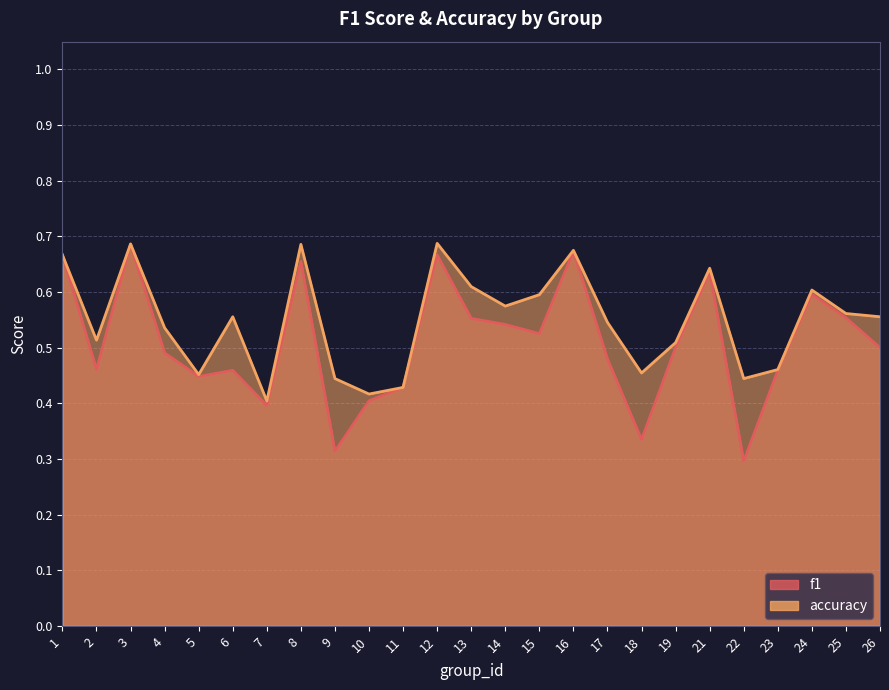

Rank the categories by f1 value from highest to lowest.

3, 16, 12, 1, 8, 21, 24, 25, 13, 14, 15, 19, 26, 4, 17, 2, 6, 23, 5, 11, 10, 7, 18, 9, 22